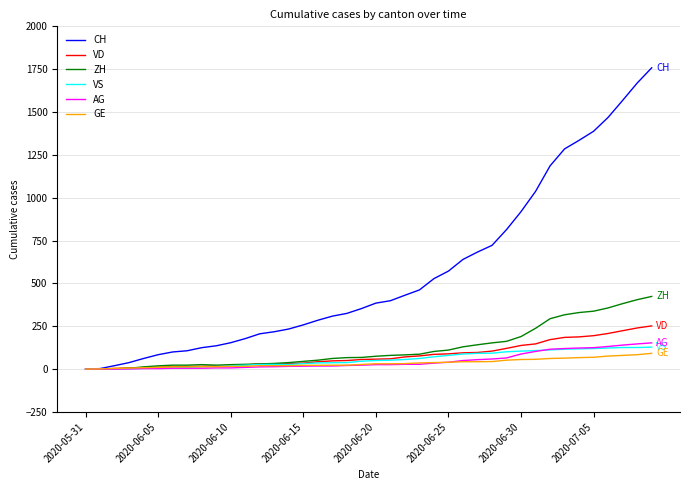

Which series has the largest total across all categories?

CH